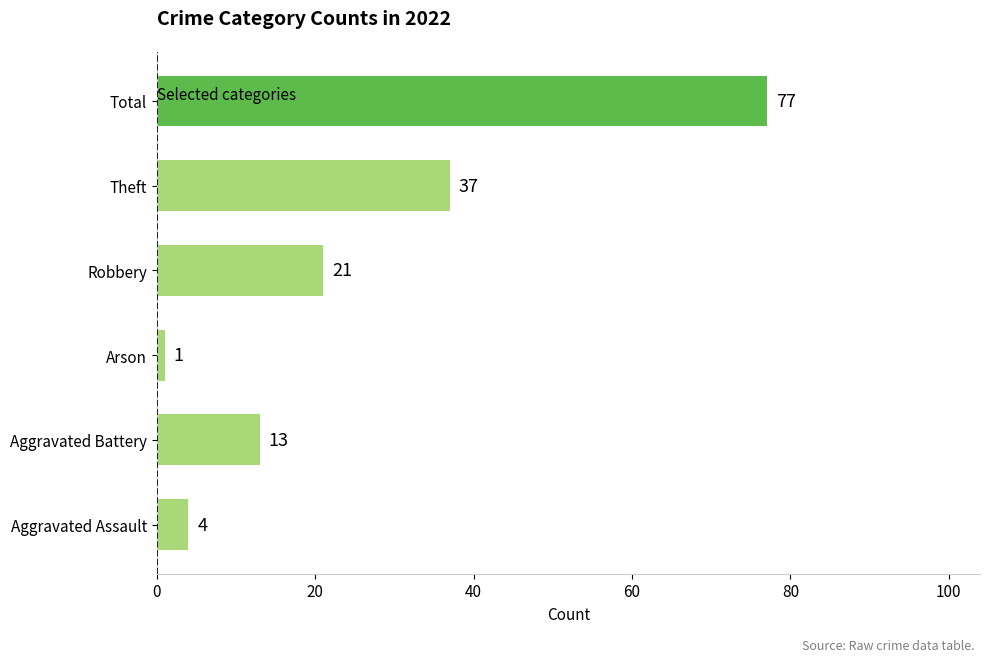

Reading bottom to top, what are all the values shown in this chart?

Aggravated Assault=4	Aggravated Battery=13	Arson=1	Robbery=21	Theft=37	Total=77